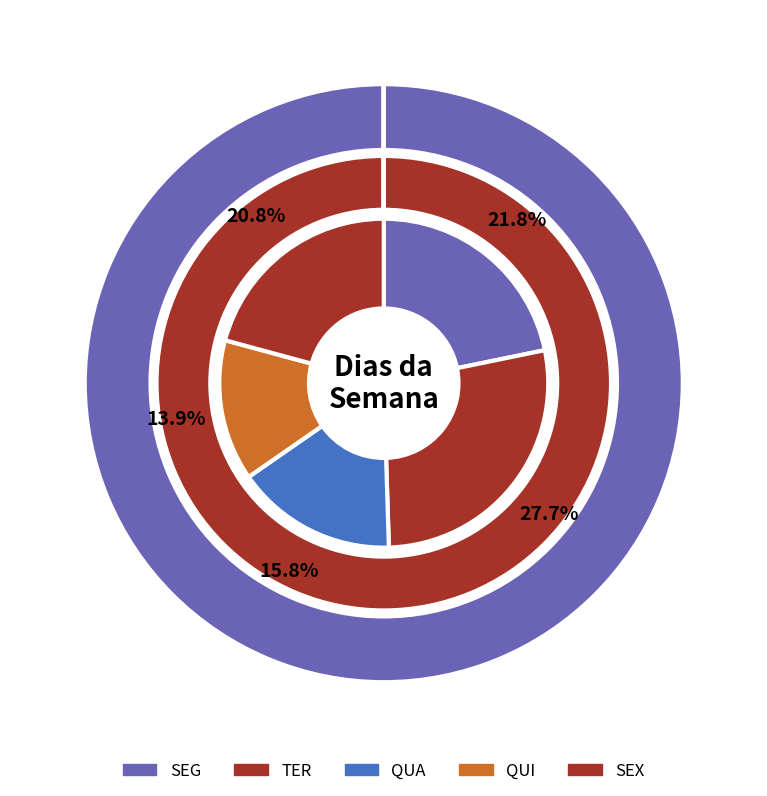

Does any single category account for the majority?

No